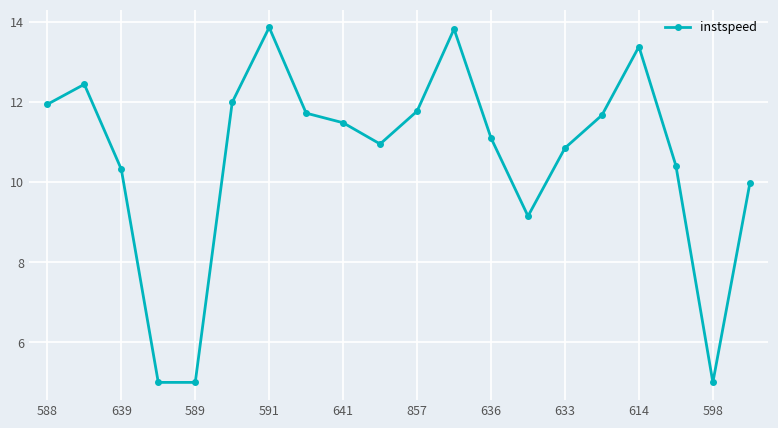

How many series are shown in this chart?

1